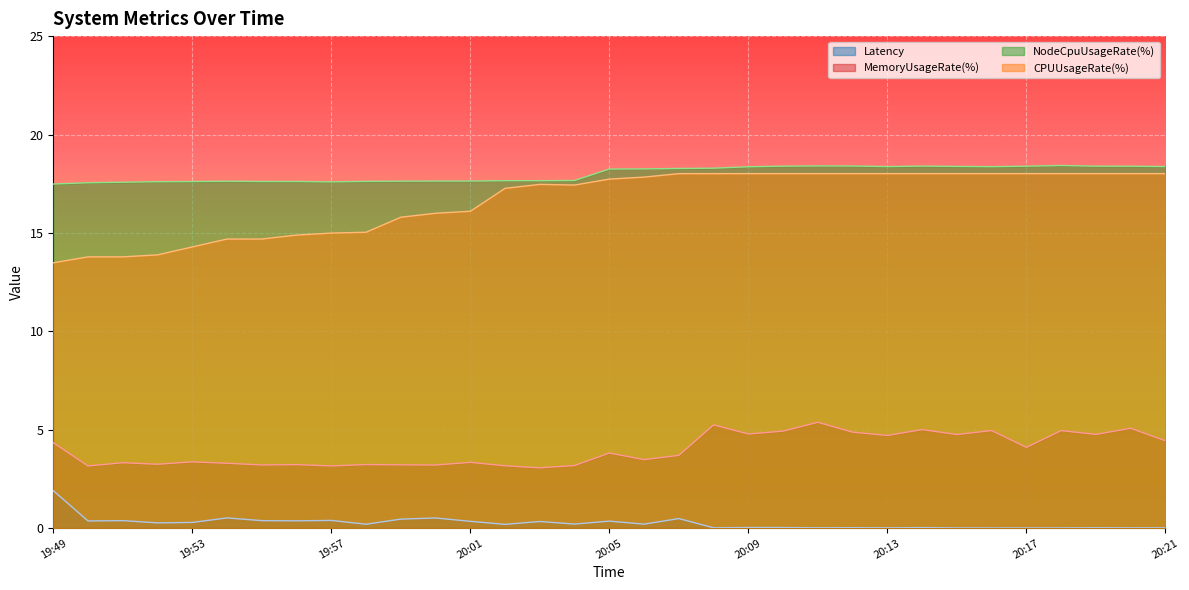

True or false: Latency has a value of 0.2 at 19:58.

True